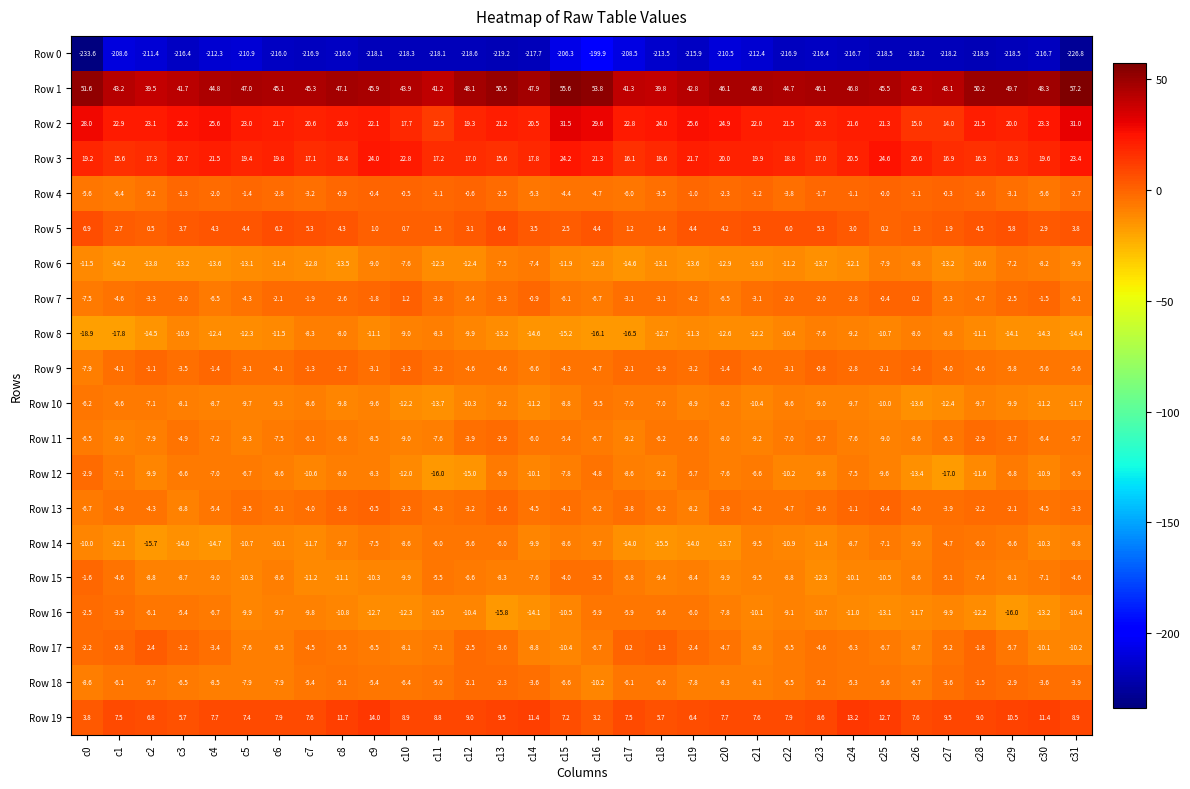

Which category has the highest value in the Row 16 series?

c0